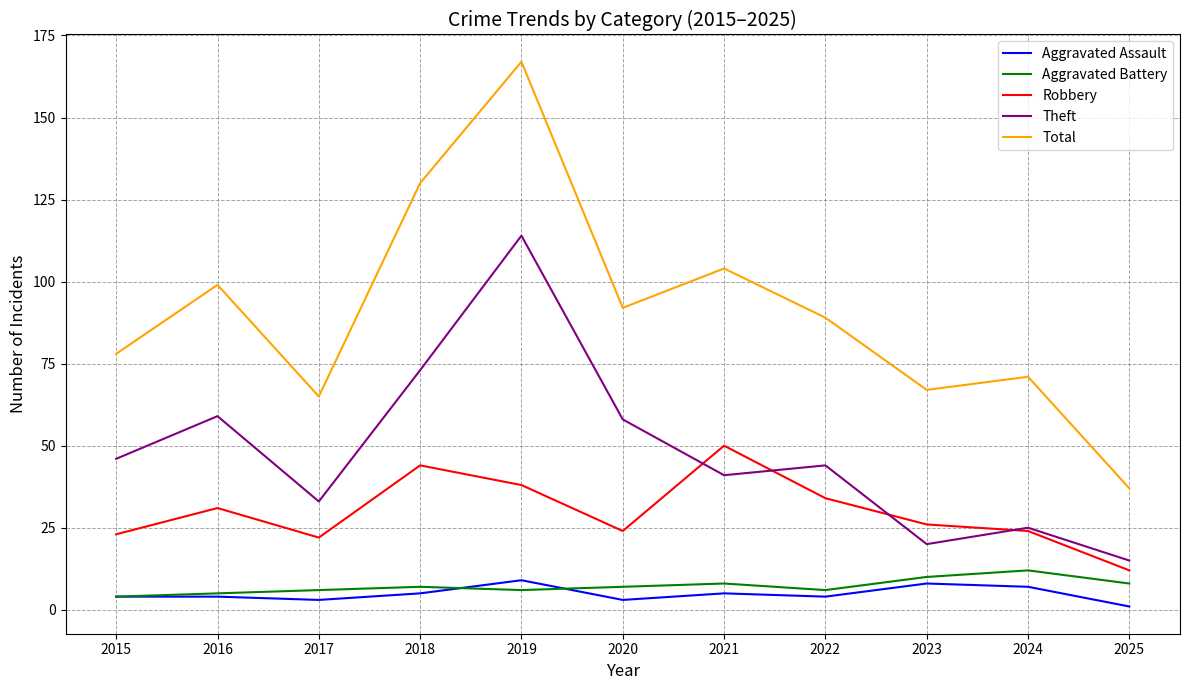

True or false: Total has a value of 89 at 2018.

False